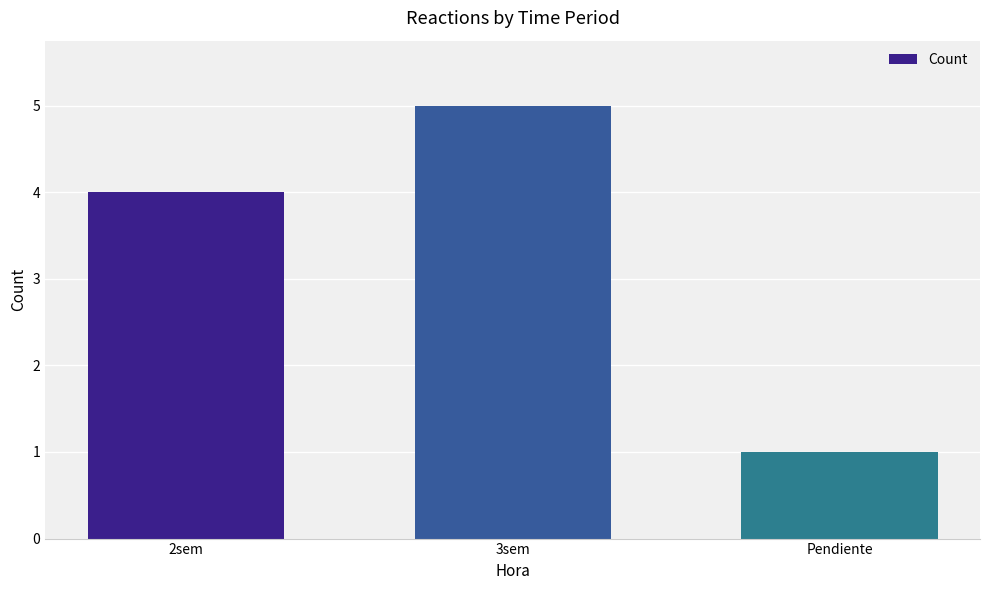

What is the value of the 2nd bar from the left?

5